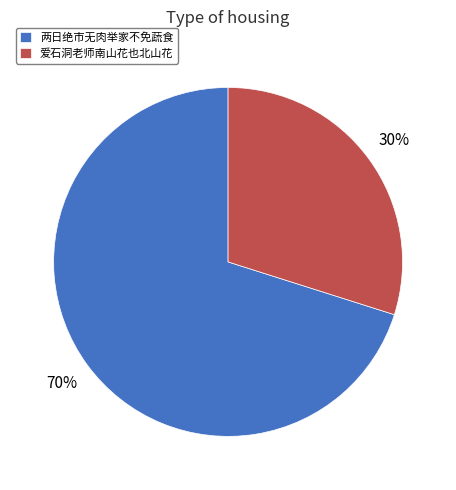

Is 两日绝市无肉举家不免蔬食 the majority of the pie?

Yes